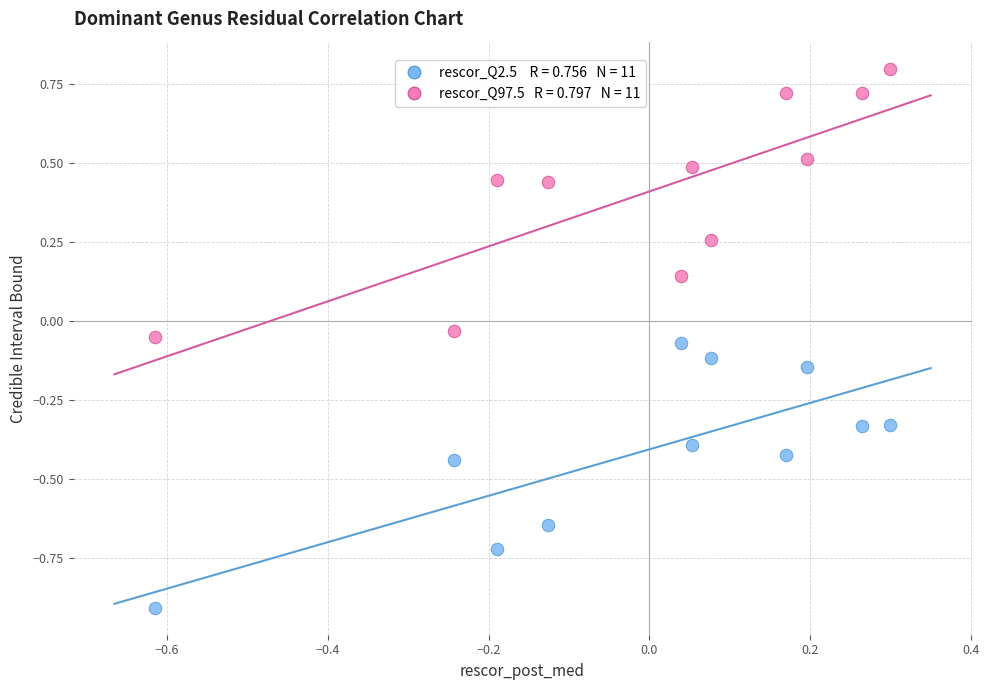

Across all data points, what is the range of X values (max minus min)?

0.9